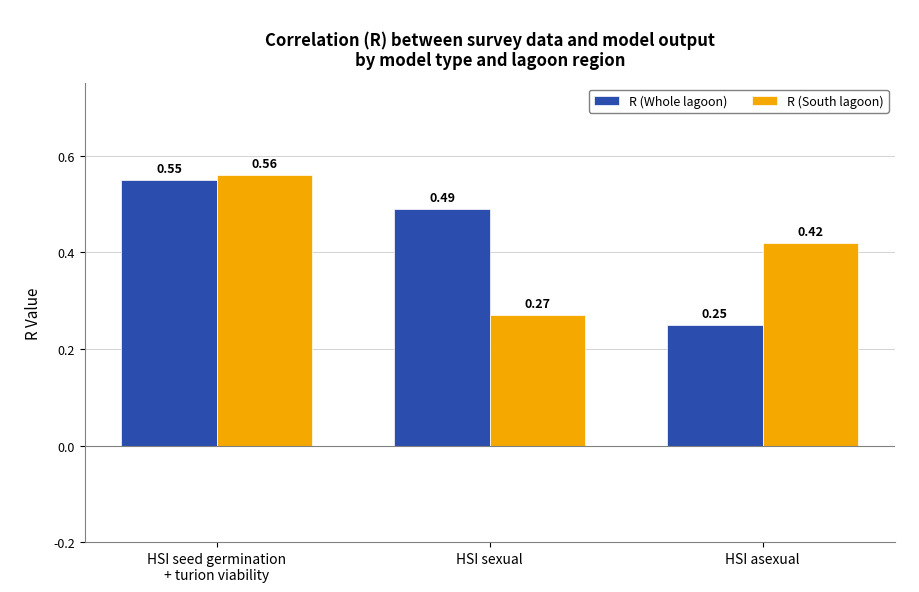

Between HSI sexual and HSI asexual, which series saw the biggest shift?

R (Whole lagoon)